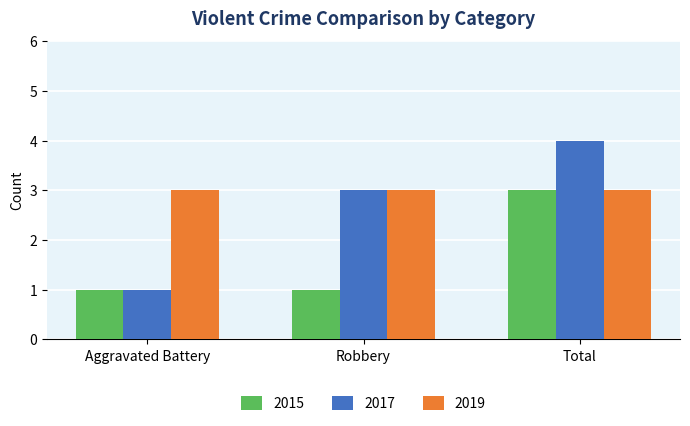

What is the total value across all series at Aggravated Battery?

5